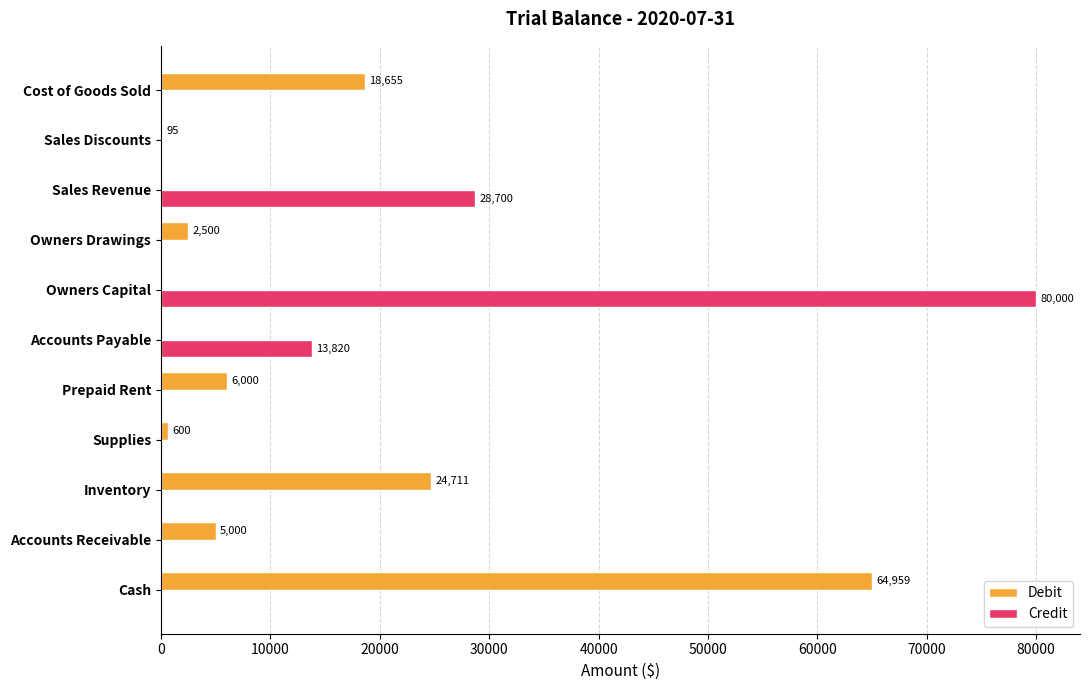

True or false: Credit has a value of 0 at Cash.

True